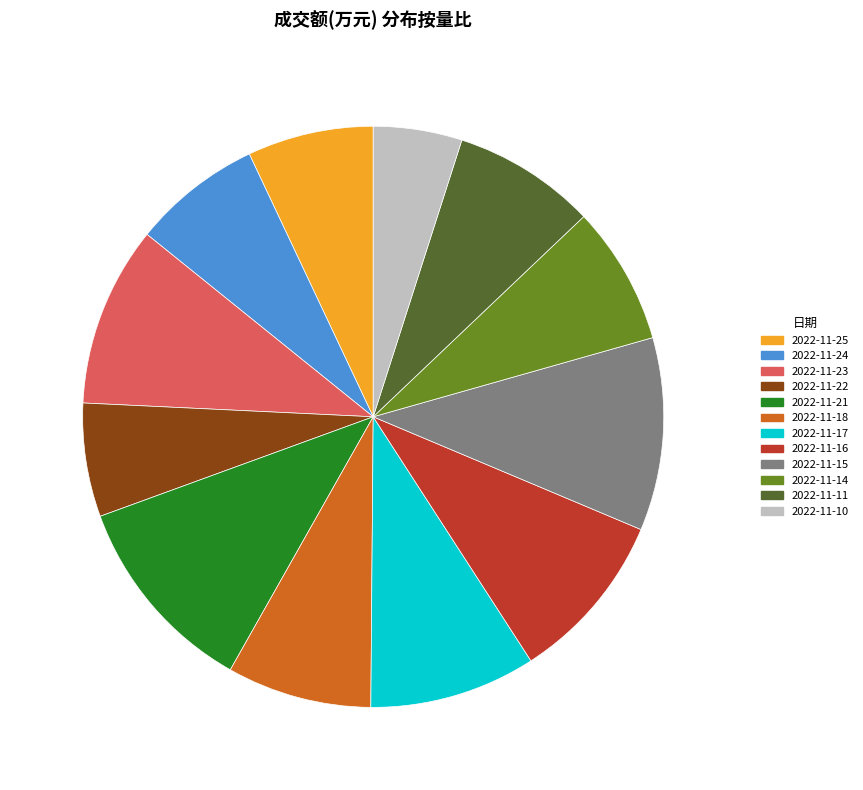

Is the sum of 2022-11-23 and 2022-11-14 greater than half?

No